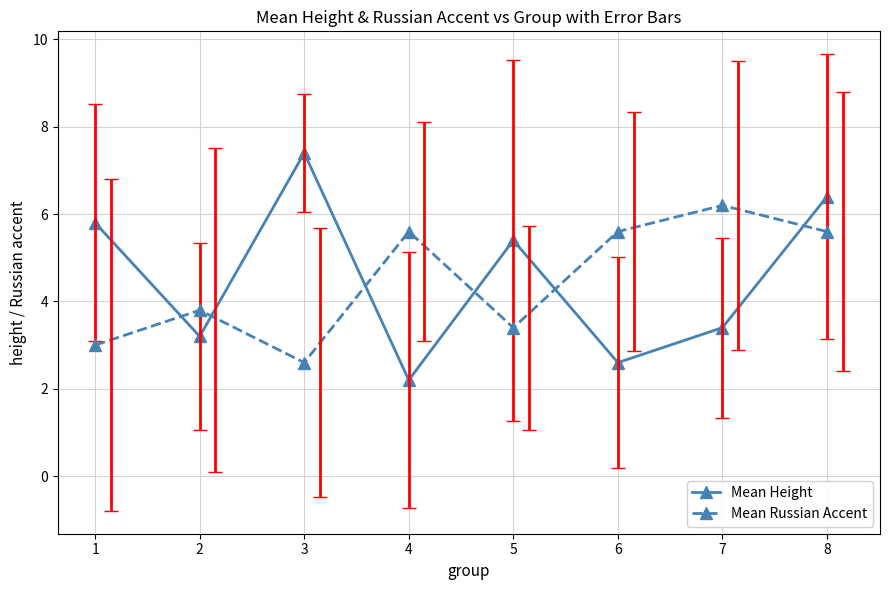

At 4, list the series in order from largest to smallest.

Mean Russian Accent, Mean Height